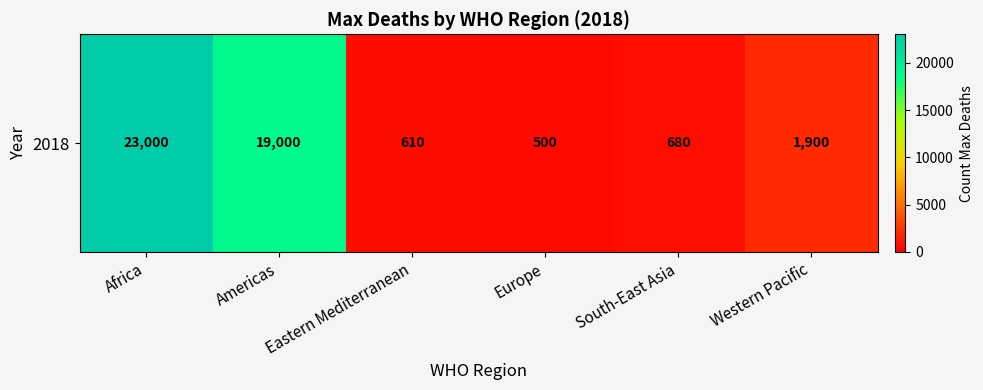

At which label is the value closest to 11750?

Americas